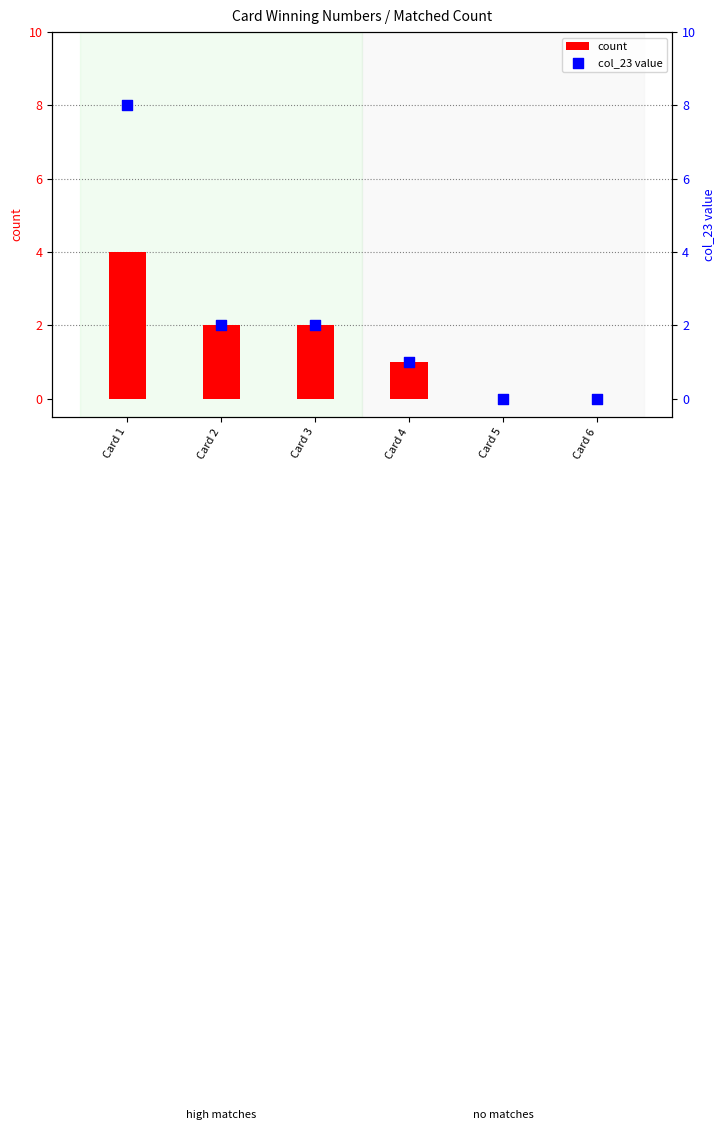

Which series has the widest spread of Y values?

col_23 value